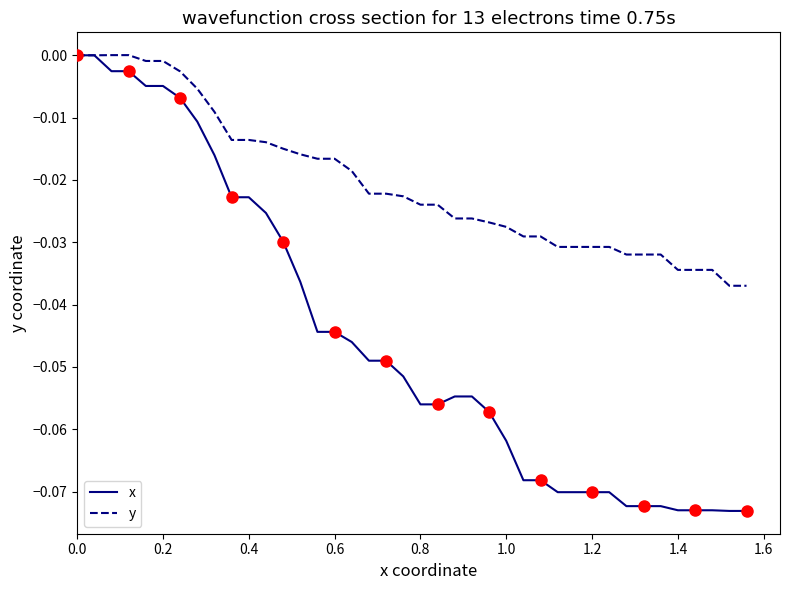

Which series has the largest total across all categories?

y